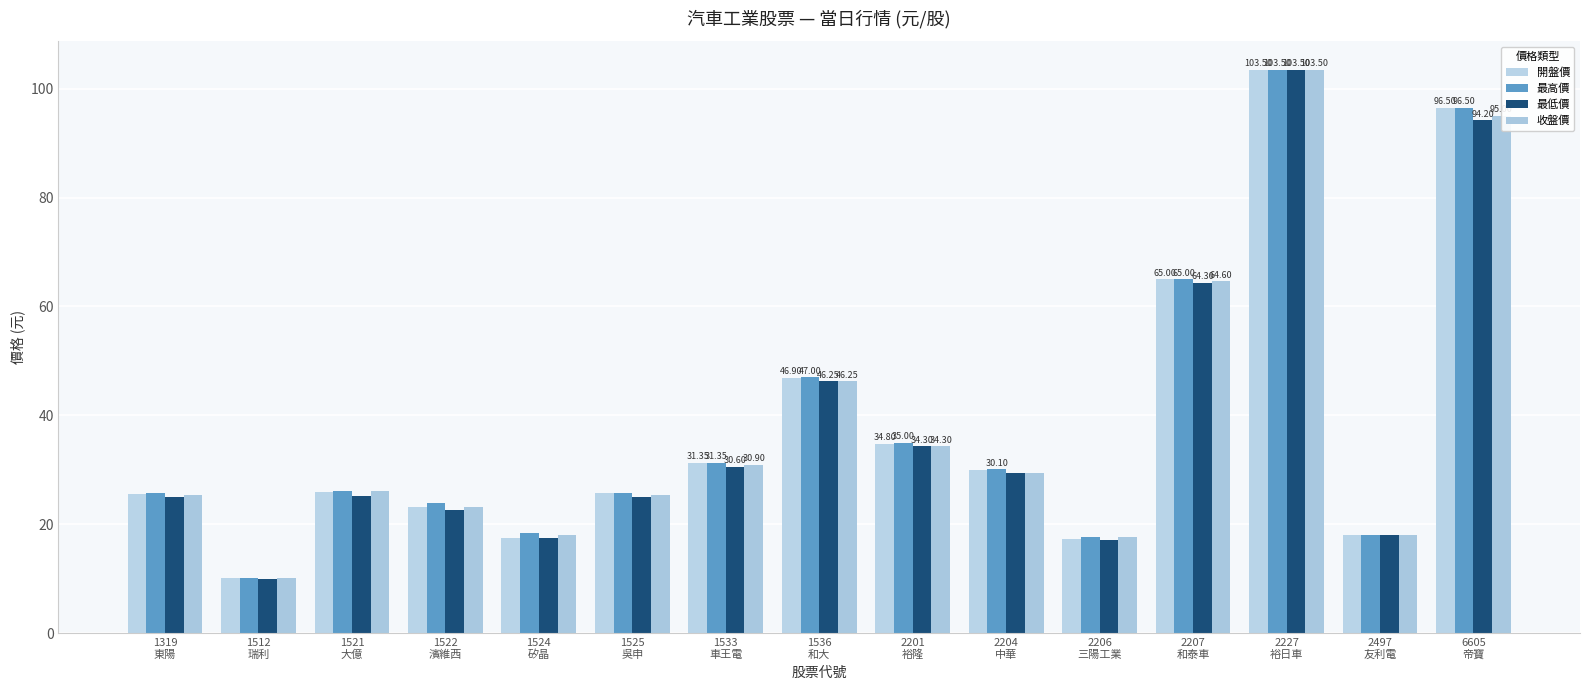

What is the spread (max minus min) of values at 6605
帝寶?

2.3